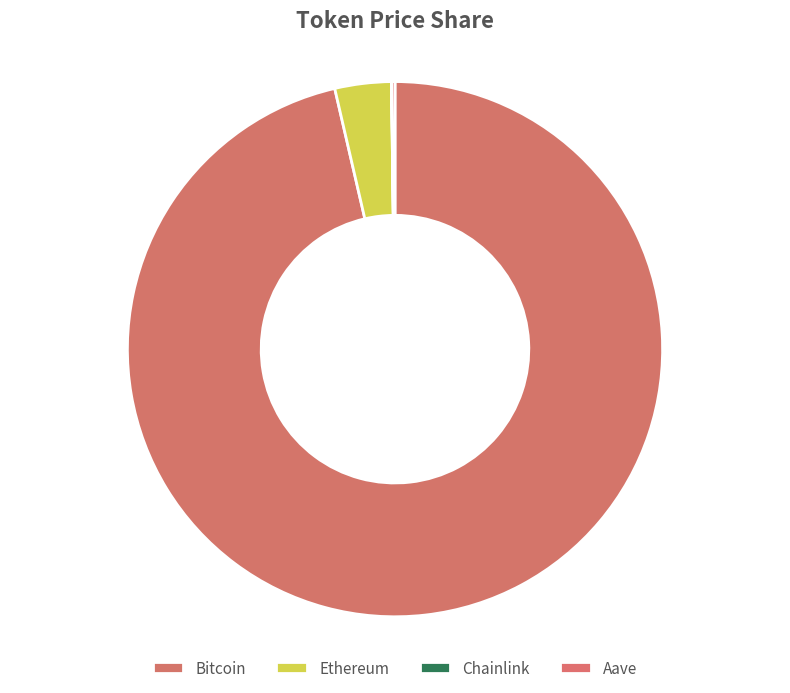

Which category has the smallest portion of the pie?

Chainlink